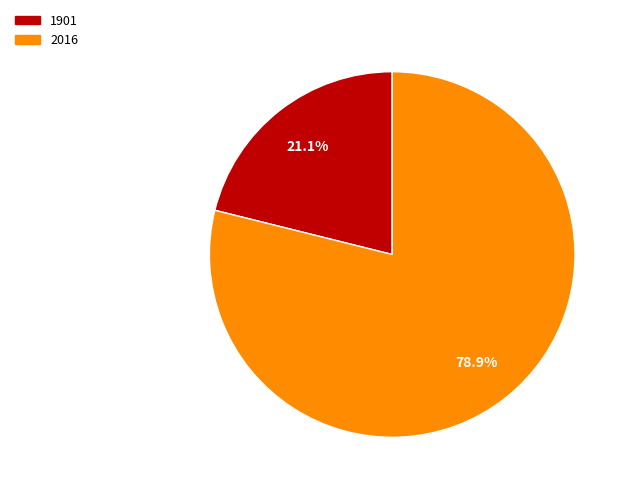

What percentage is the 1901 slice, to the nearest percent?

21%